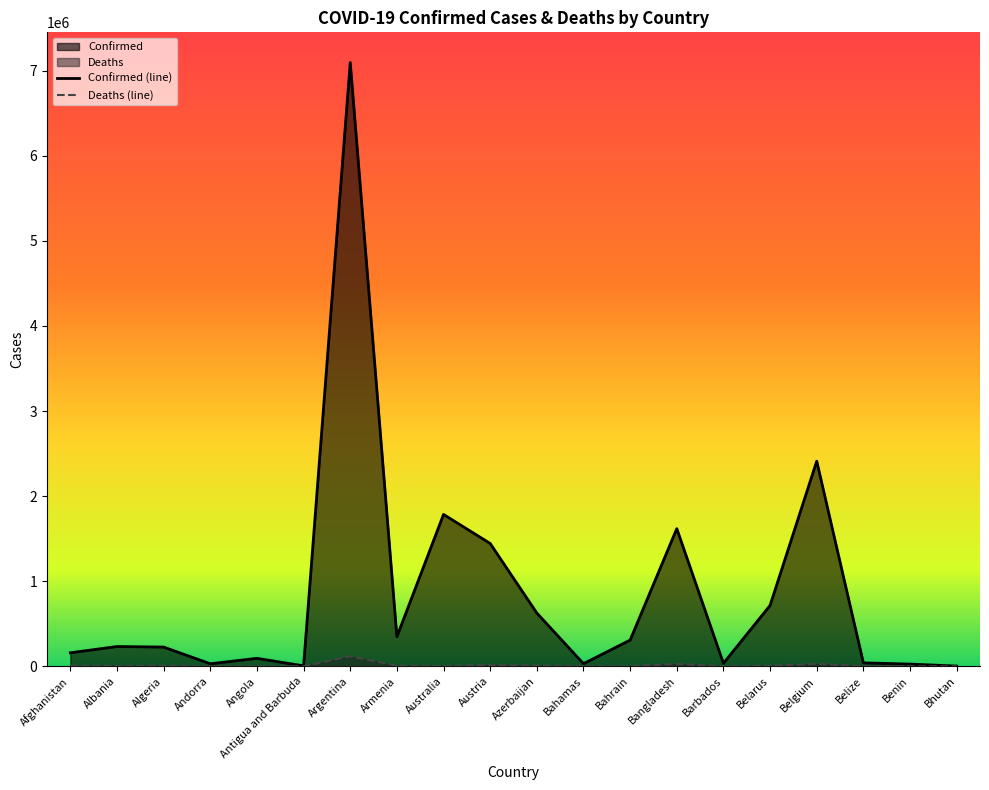

What position from the left is Andorra?

4